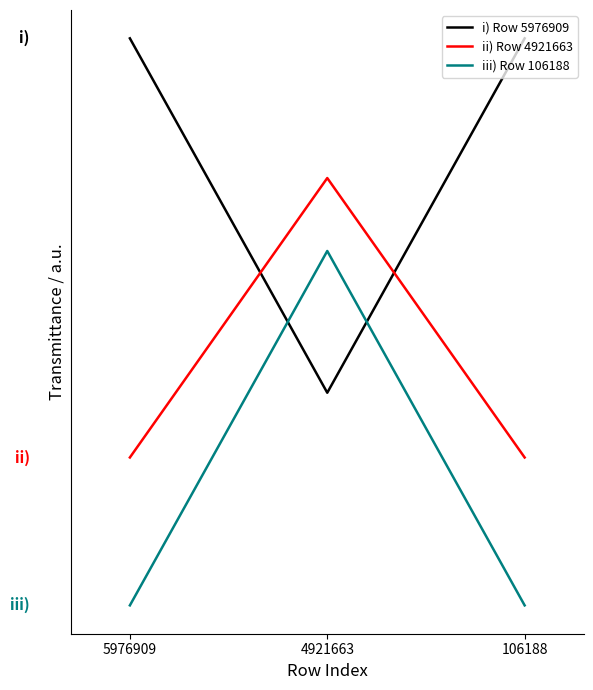

Rank the series at 4921663 from lowest to highest value.

i) Row 5976909, iii) Row 106188, ii) Row 4921663